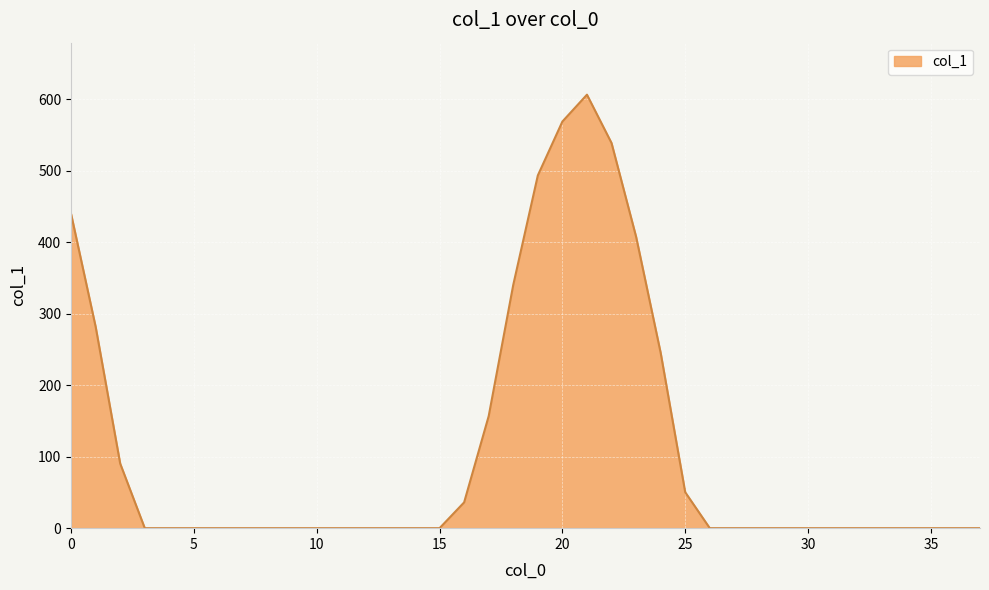

What is the maximum value shown in the chart?

606.2